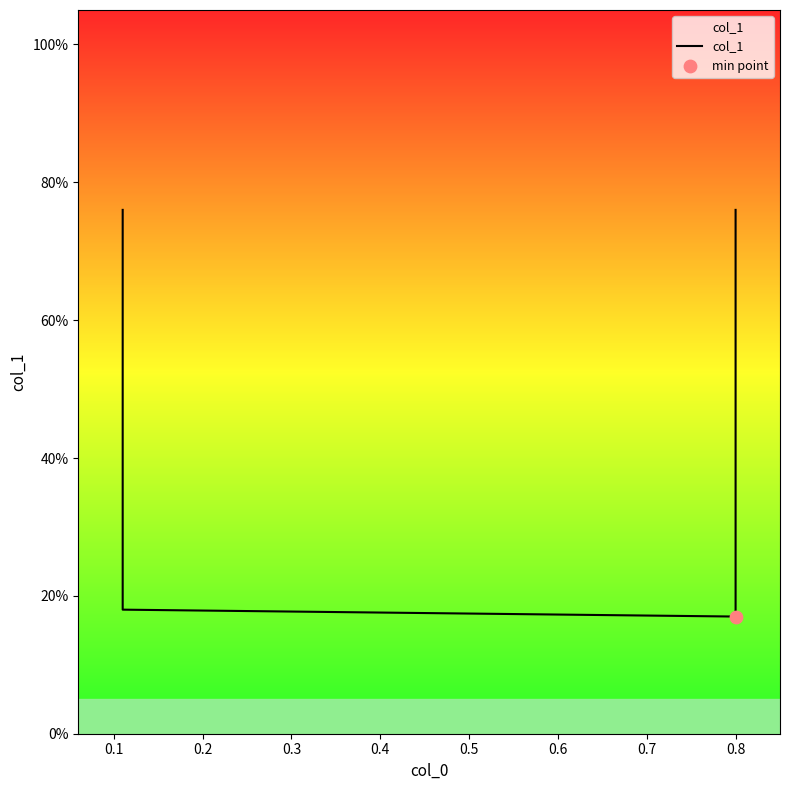

Between 0.3 and 0.1, which is larger?

0.3